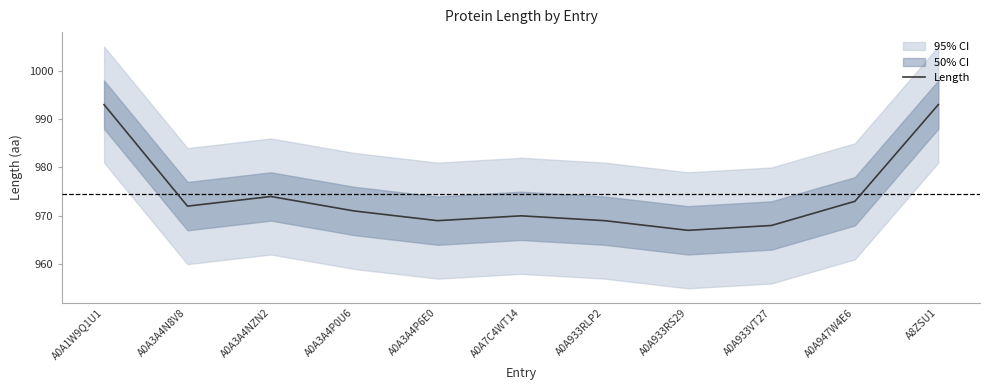

Is it true that the value at A8ZSU1 is 488?

False